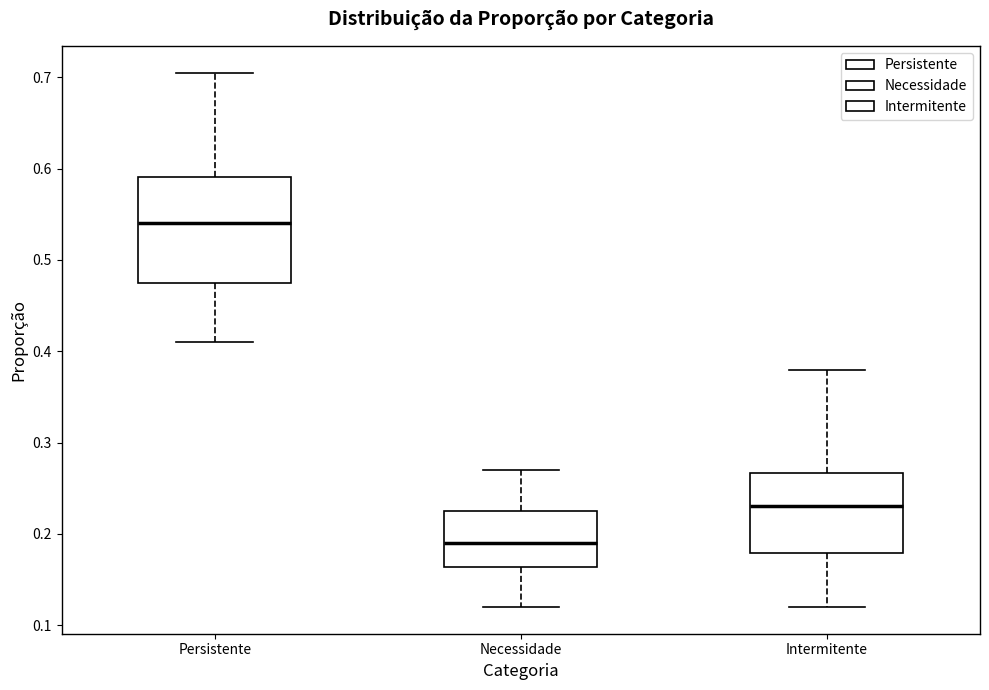

Reading left to right, read every box against the y-axis: the position of its median line, the range the box covers, and the ends of its whiskers. The values are not printed on the chart, so give them approximately, as read against the axis.

Persistente: median 0.54, box 0.48 to 0.59, whiskers 0.41 to 0.71
Necessidade: median 0.19, box 0.16 to 0.23, whiskers 0.12 to 0.27
Intermitente: median 0.23, box 0.18 to 0.27, whiskers 0.12 to 0.38